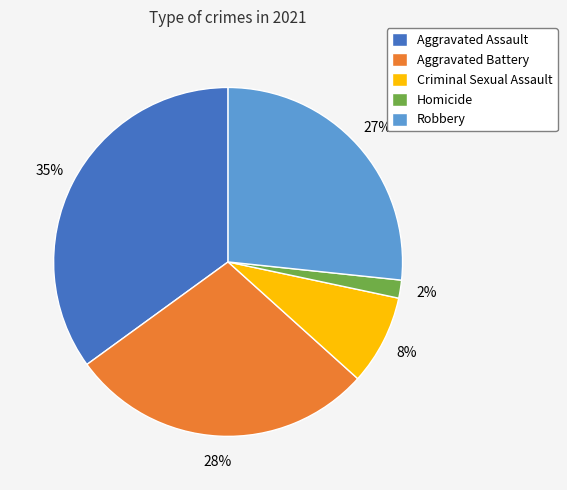

What percentage is the Aggravated Assault slice, to the nearest percent?

35%